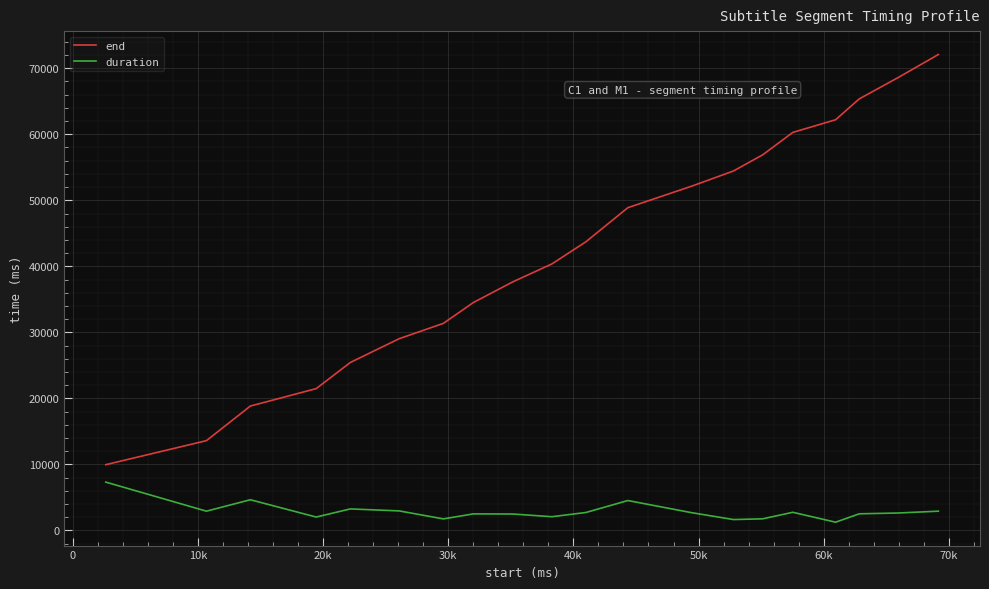

Rank the series by their maximum value, from highest to lowest.

end, duration